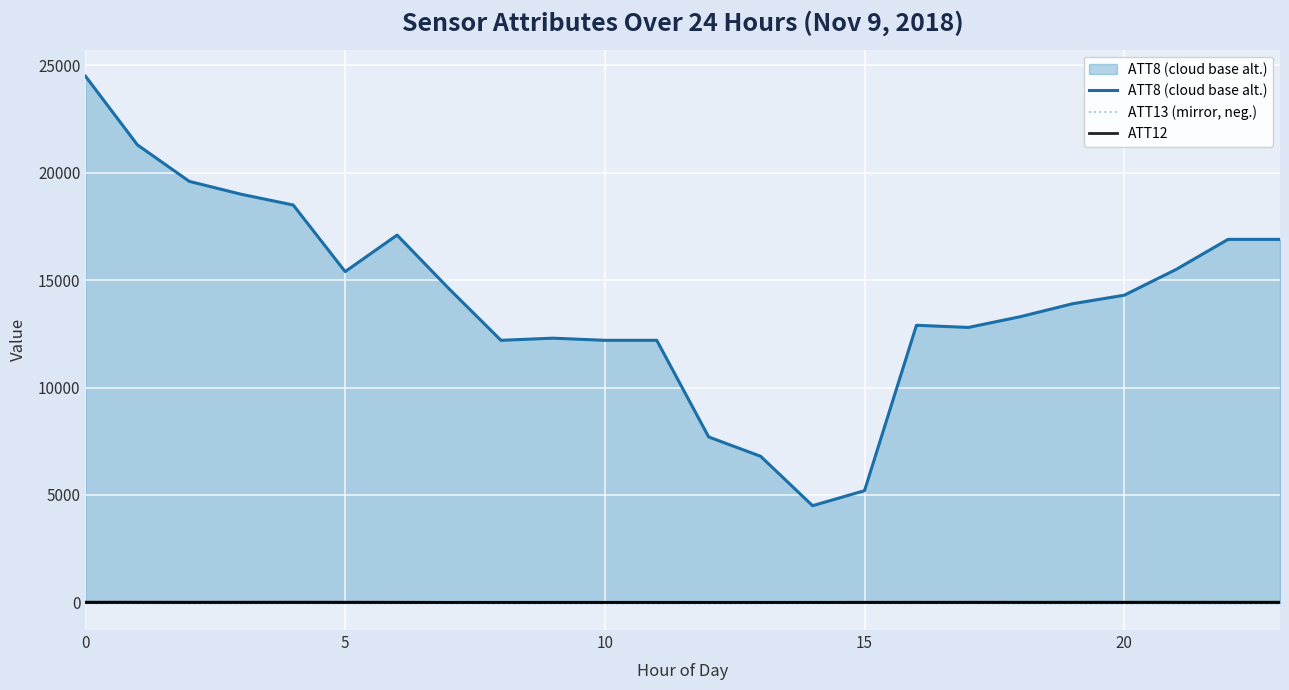

How many lines are shown in the chart?

3